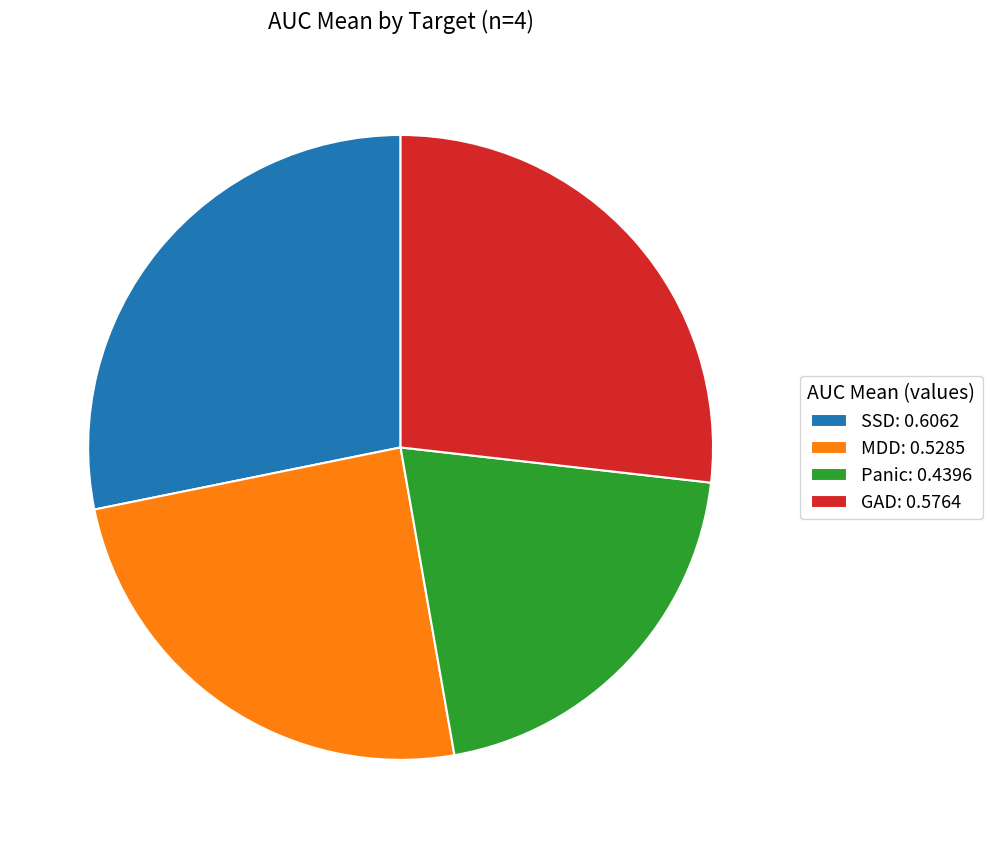

Count the number of slices in the pie.

4